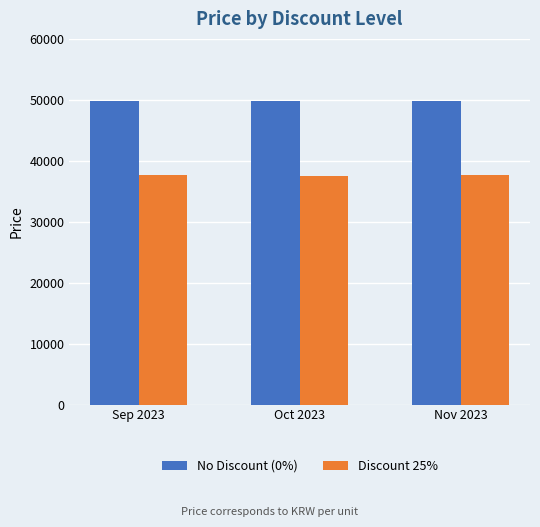

What value does the Discount 25% series have at Sep 2023, to the nearest 5?

37590